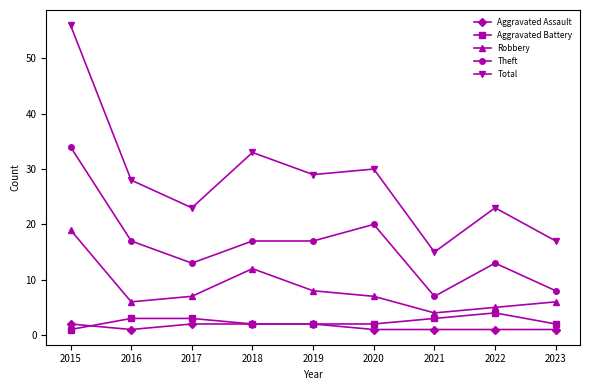

How many data points in Robbery are less than 7?

4